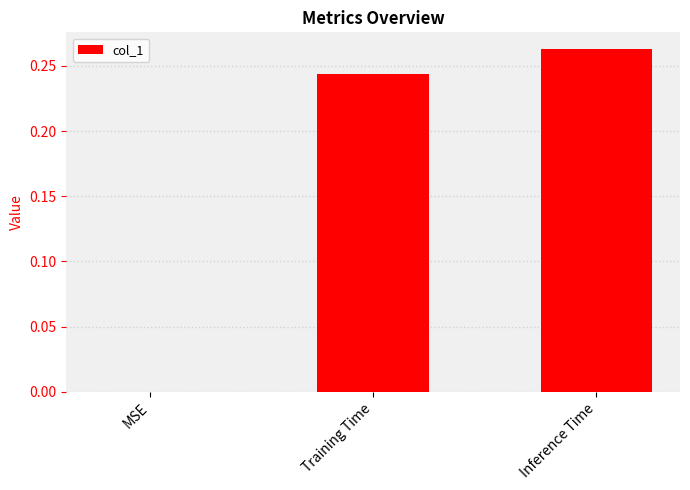

Are the bars horizontal?

No